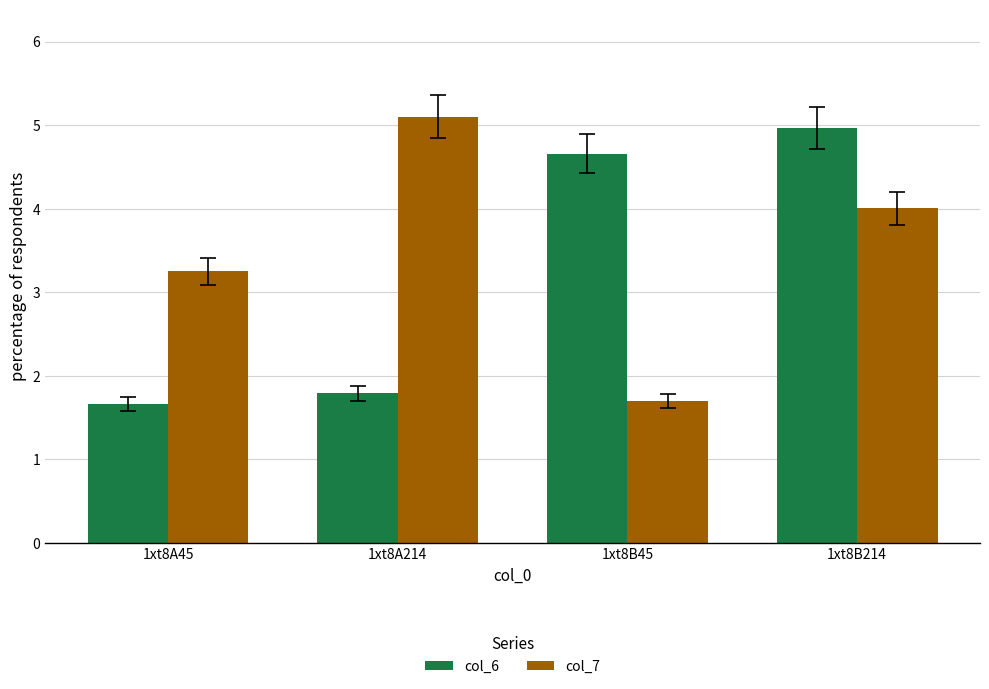

What is the total value across all series at 1xt8A45?

4.9